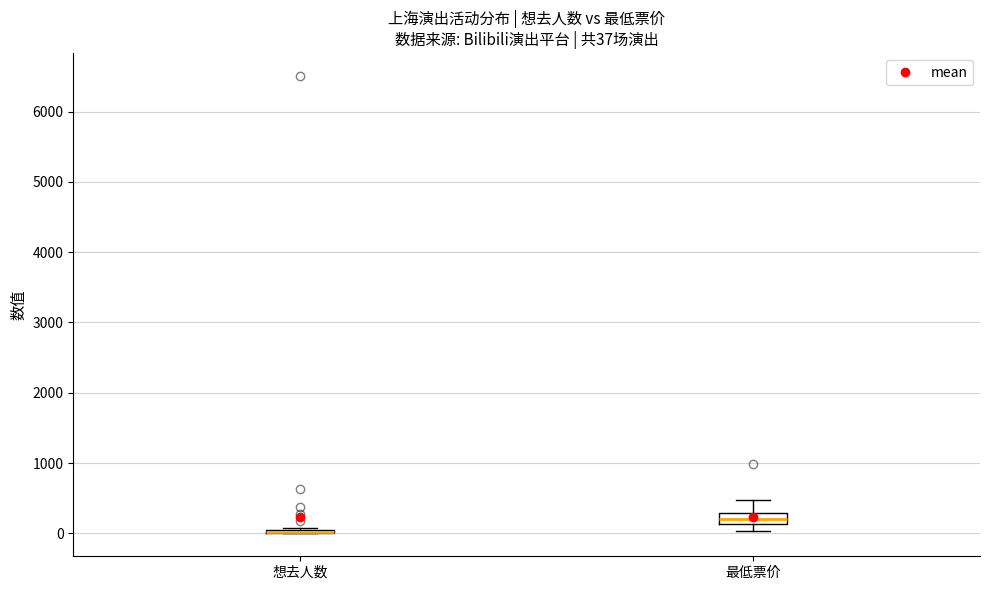

Which box is the tallest, from its lower edge to its upper edge?

最低票价